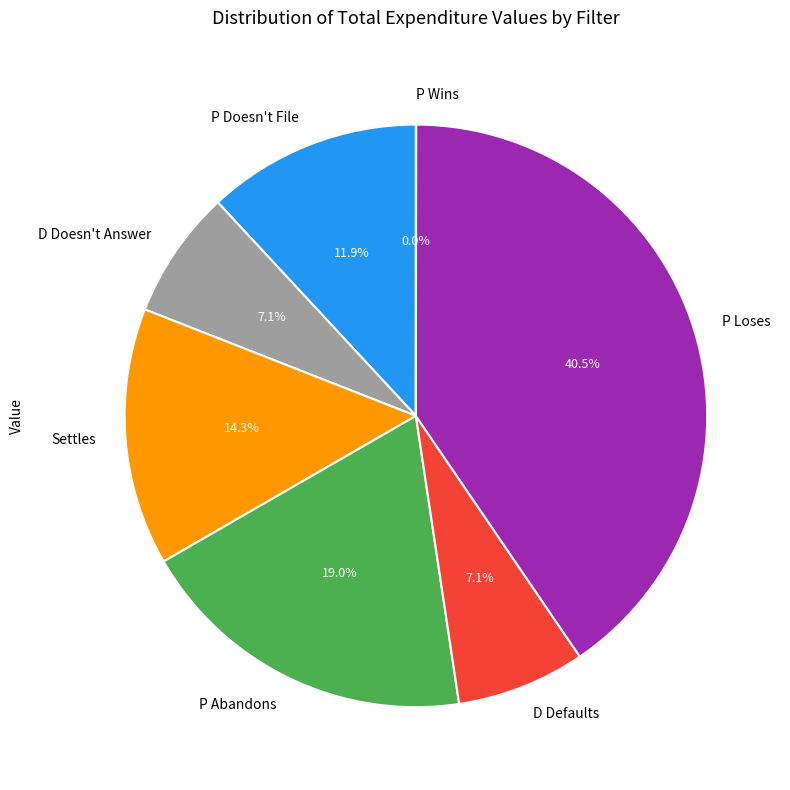

Does any single category account for the majority?

No